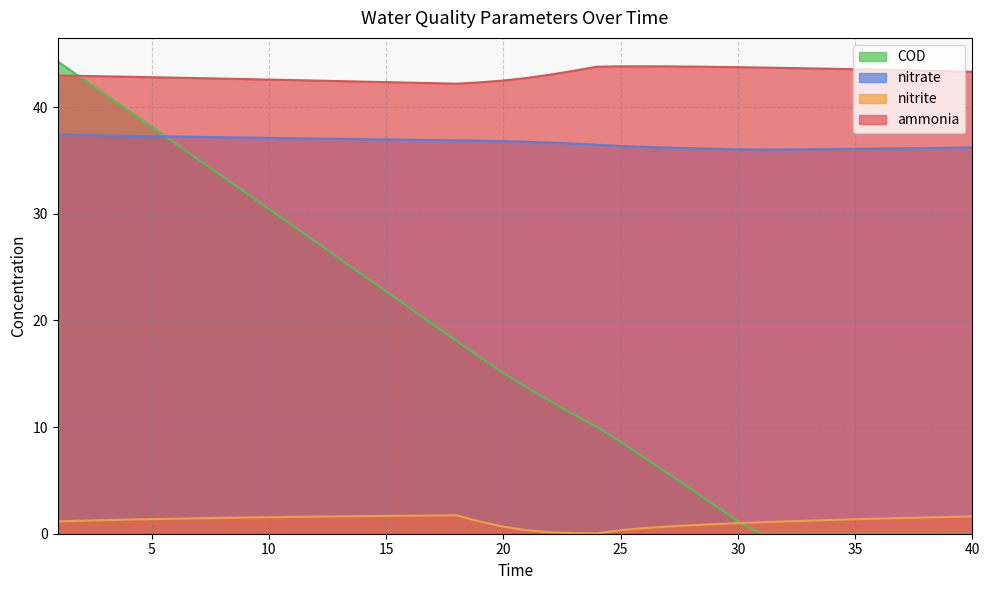

How many distinct data groups are displayed?

4